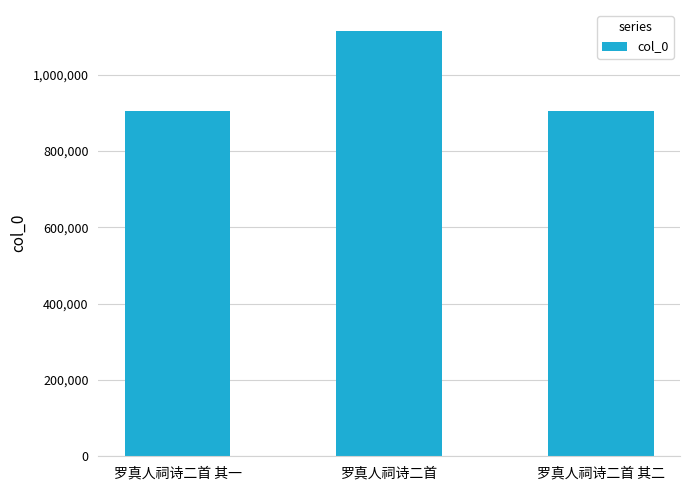

True or false: the data shows 904368 at 罗真人祠诗二首 其二.

True